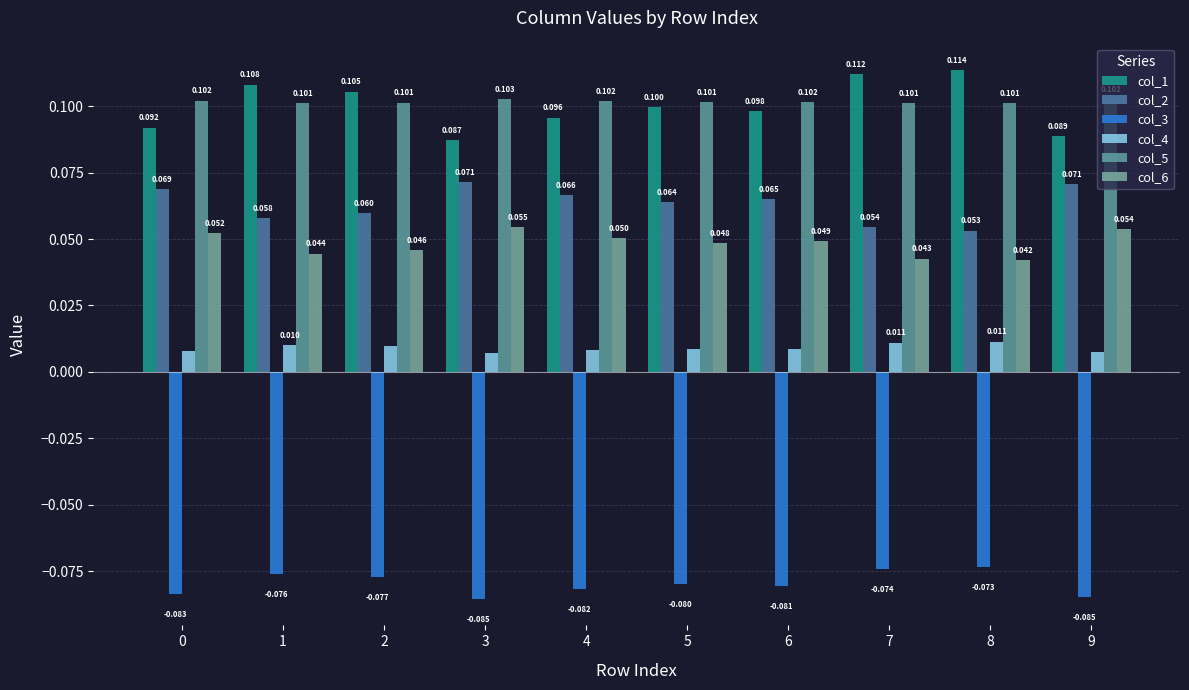

At which category is the sum across all series the highest?

8